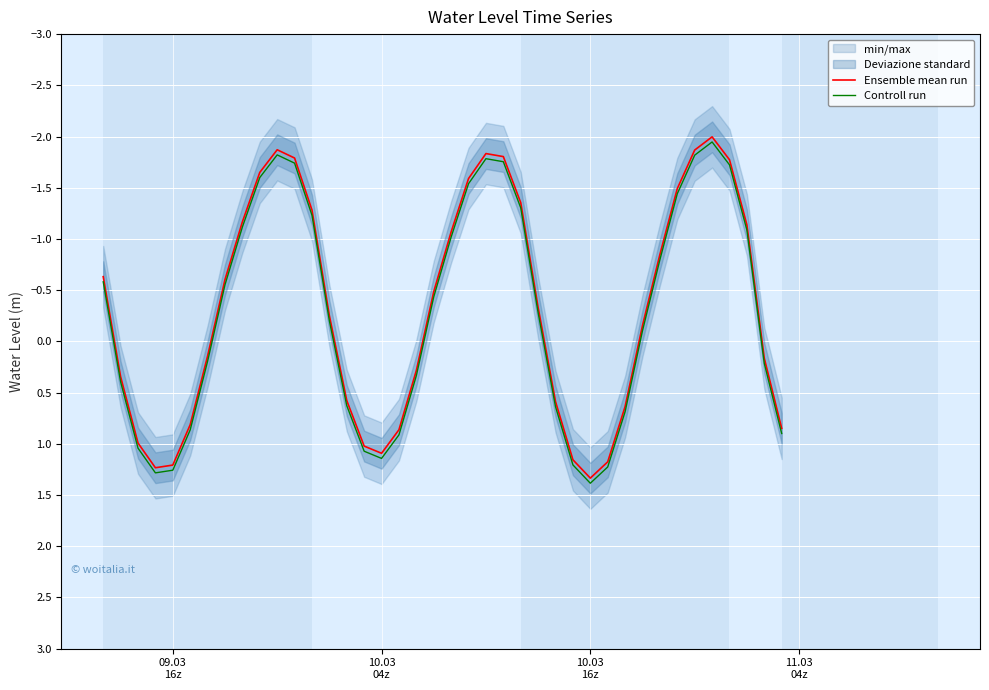

What is the highest value of the Ensemble mean run series?

1.3